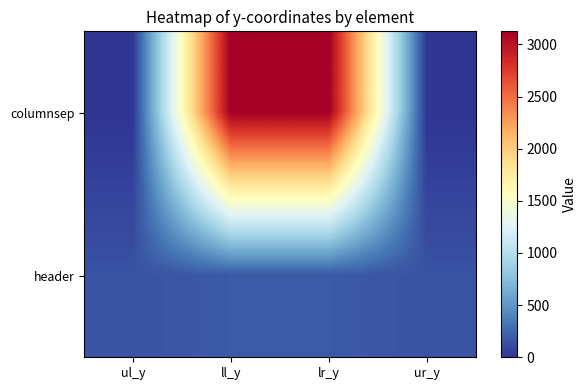

The columnsep series shows 4665 at ll_y. True or false?

False